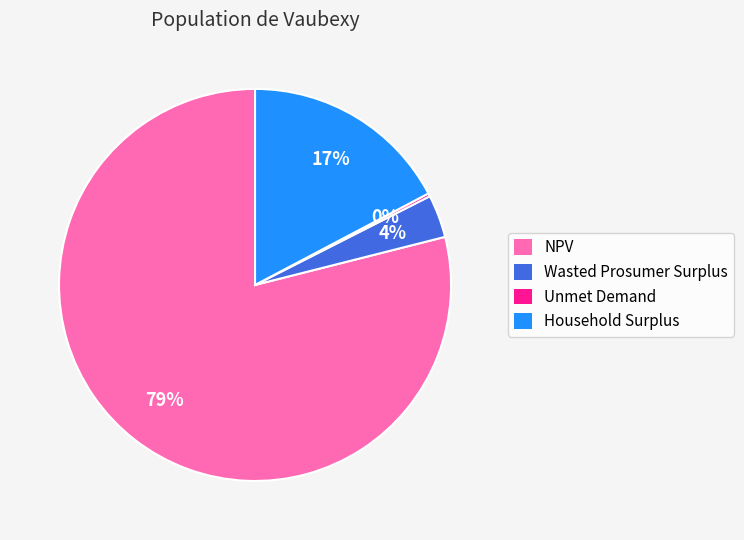

The NPV slice represents 67% of the pie. True or false?

False